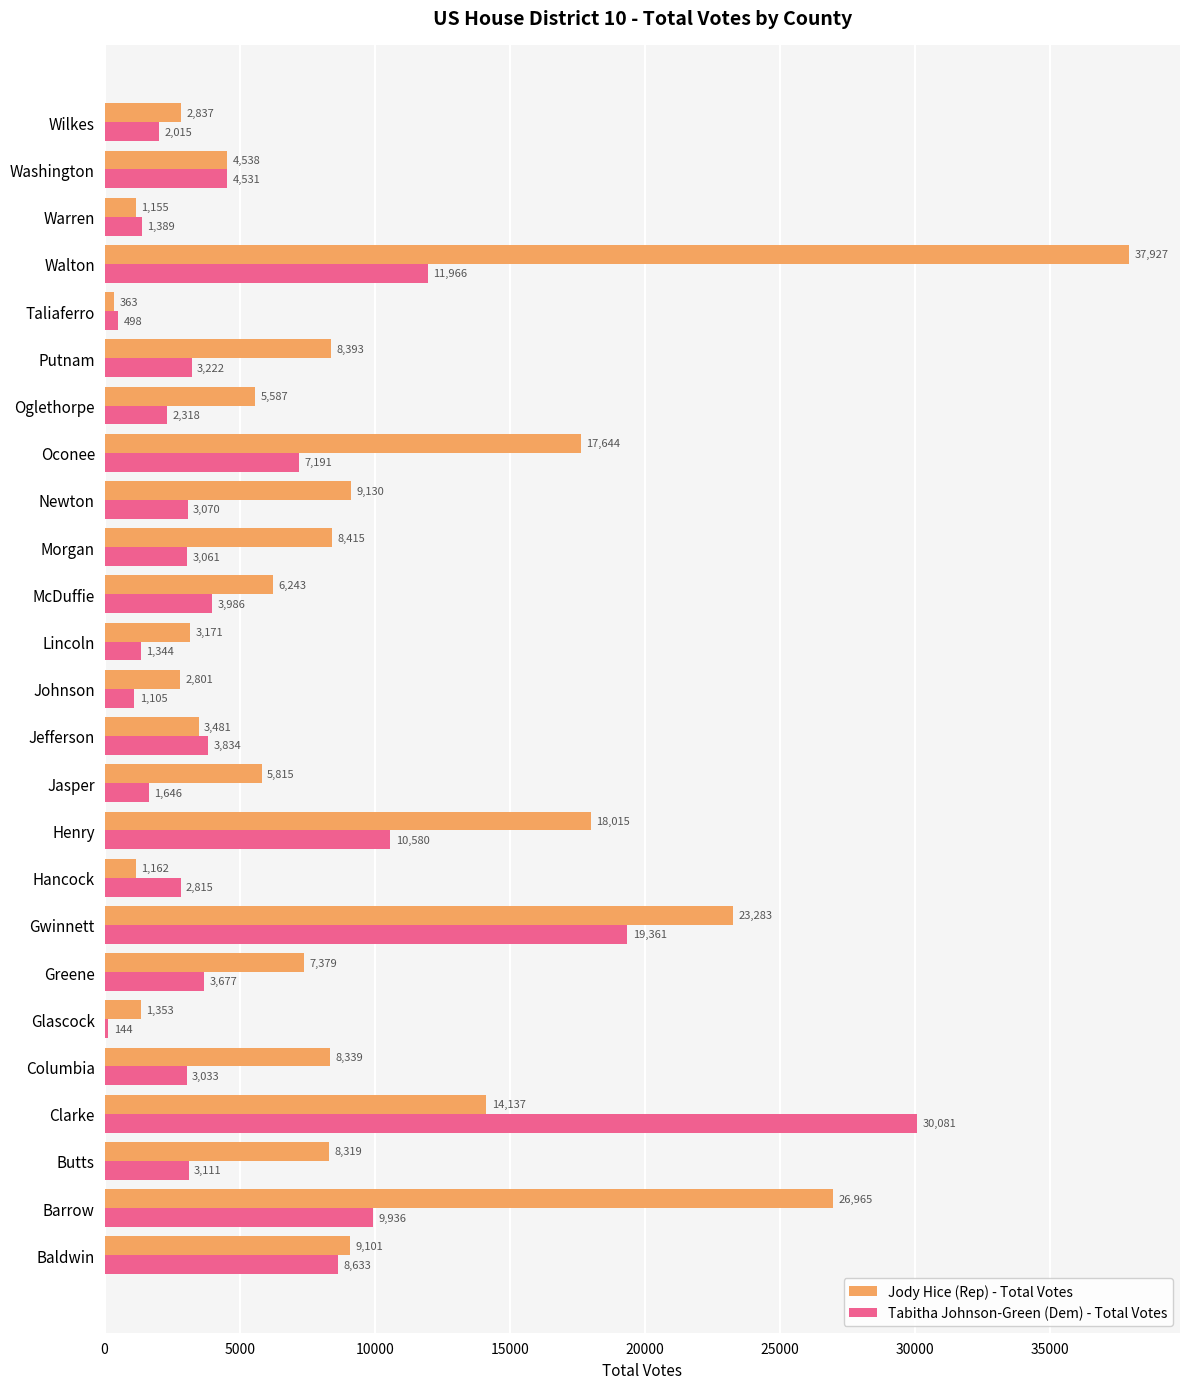

At which category is the sum across all series the highest?

Walton